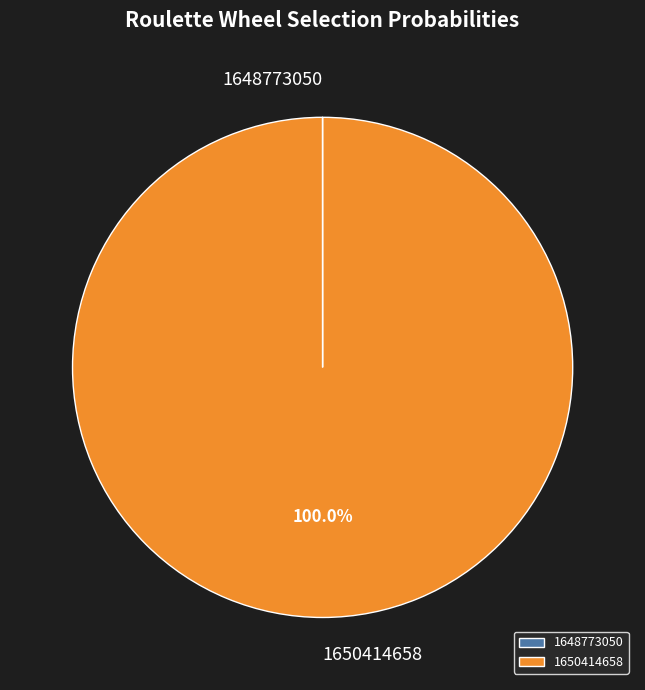

Which slice is the largest?

1650414658